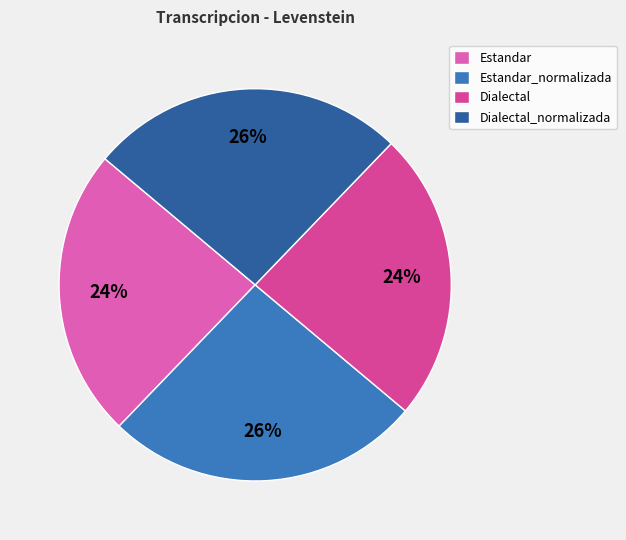

To the nearest percent, what is the combined percentage of Estandar_normalizada and Dialectal?

50%